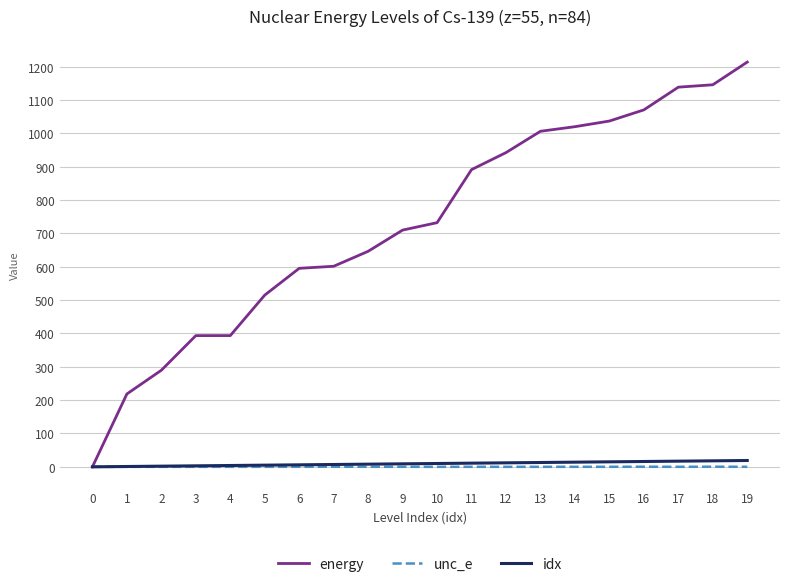

Which series has the largest total across all categories?

energy